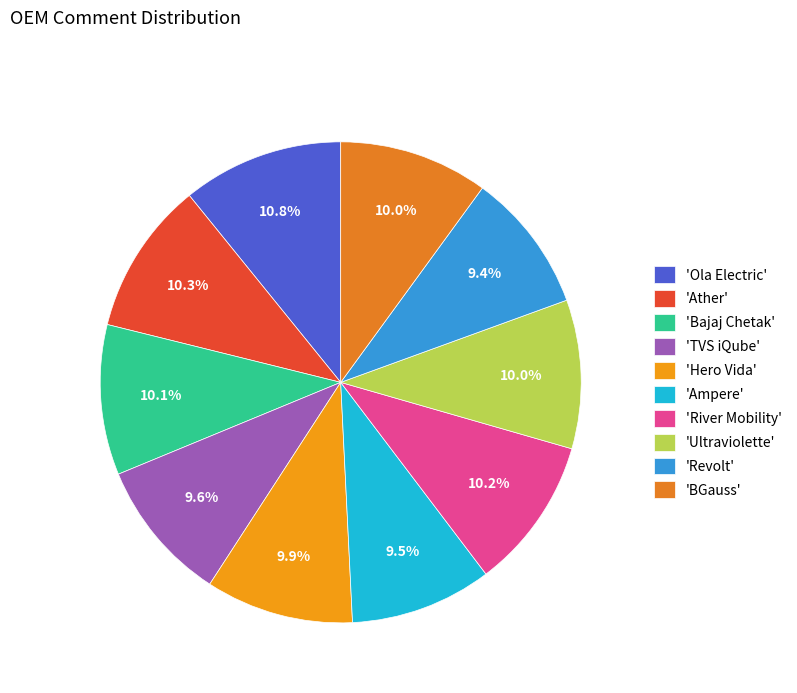

Rank the categories by value from lowest to highest.

Revolt, Ampere, TVS iQube, Hero Vida, Ultraviolette, BGauss, Bajaj Chetak, River Mobility, Ather, Ola Electric